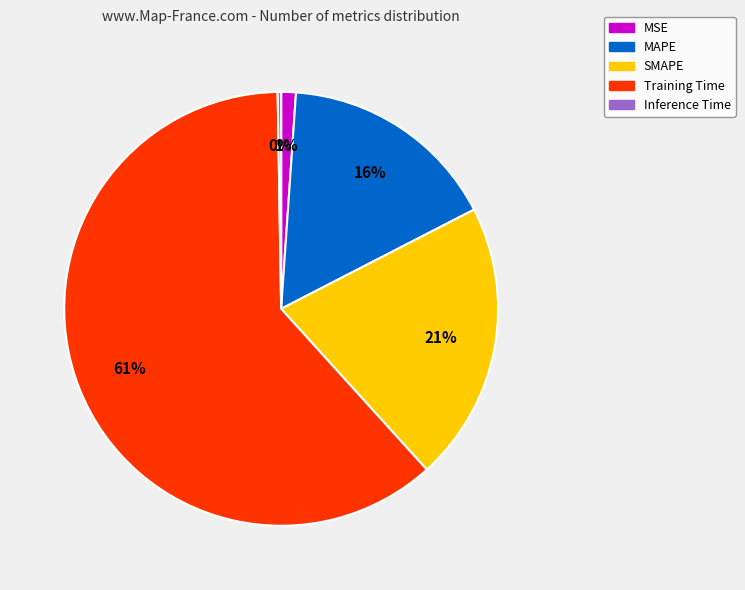

What is the largest slice in the pie chart?

Training Time